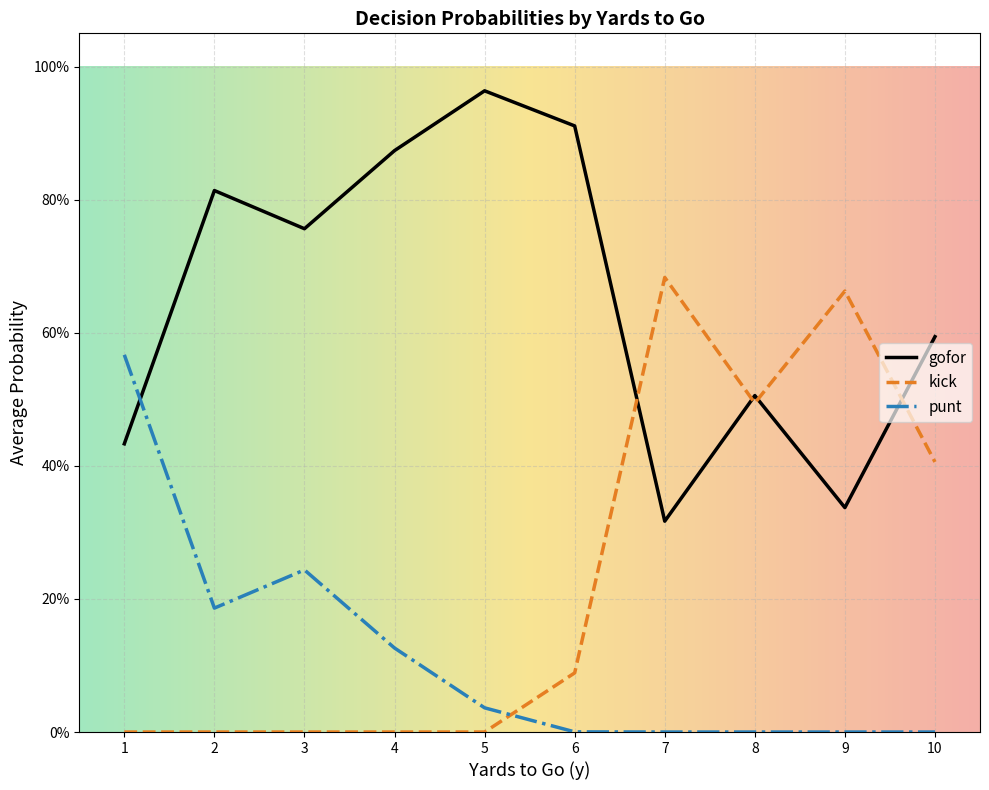

Is it true that punt equals 0.5 at 8?

False